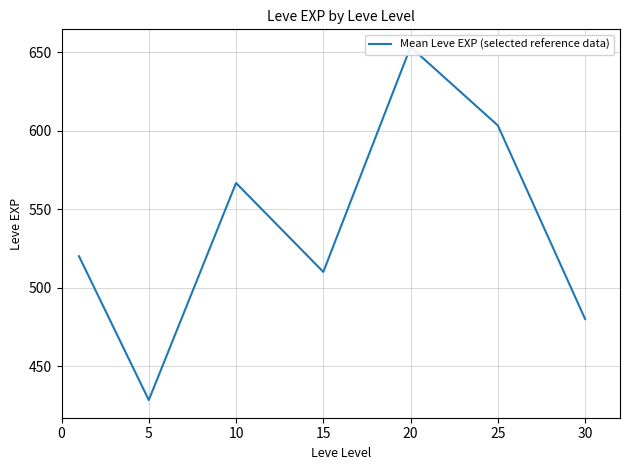

What is the smallest value displayed?

428.3